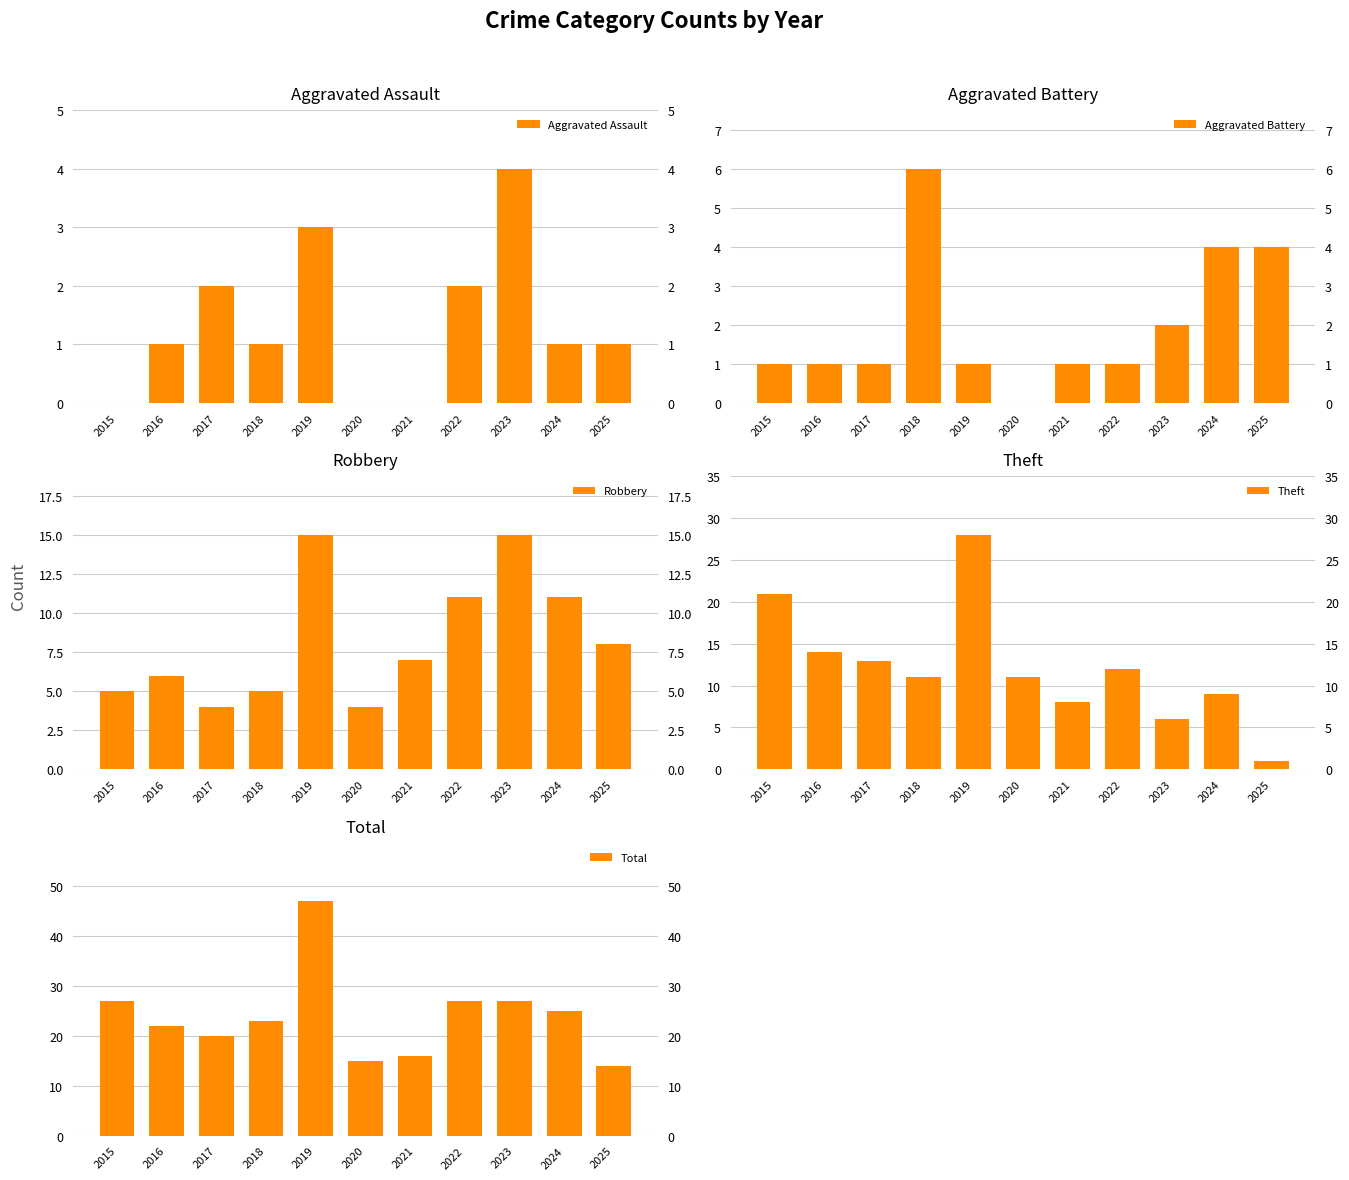

Which series has the widest spread of values?

Total